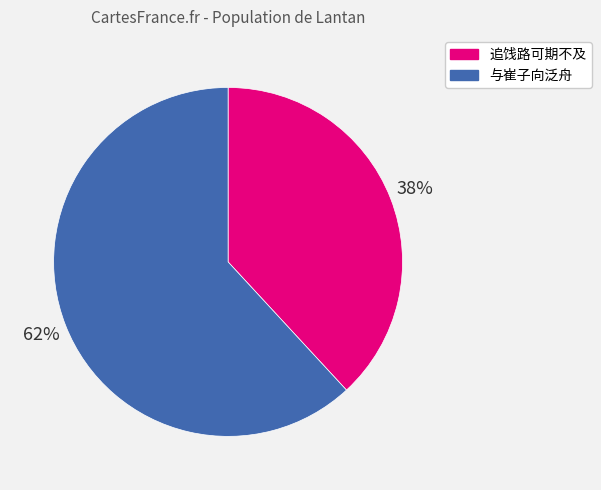

To the nearest percent, what is the average slice percentage?

50%